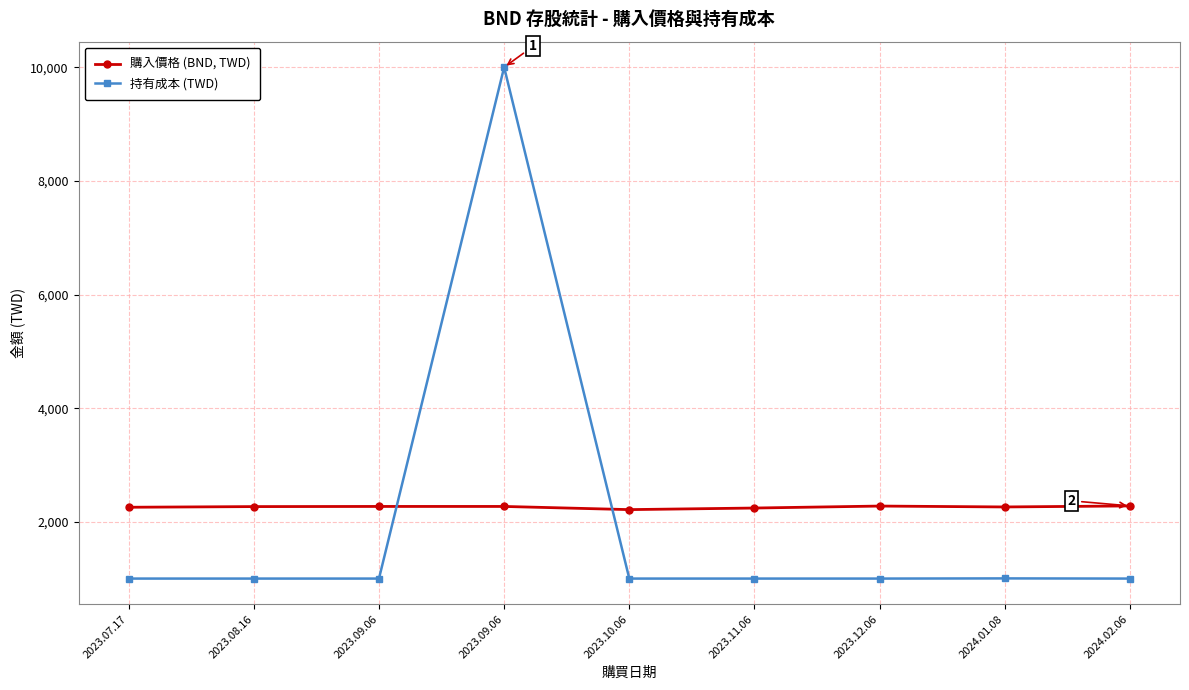

How many values in the 購入價格 (BND, TWD) series exceed 2267?

5